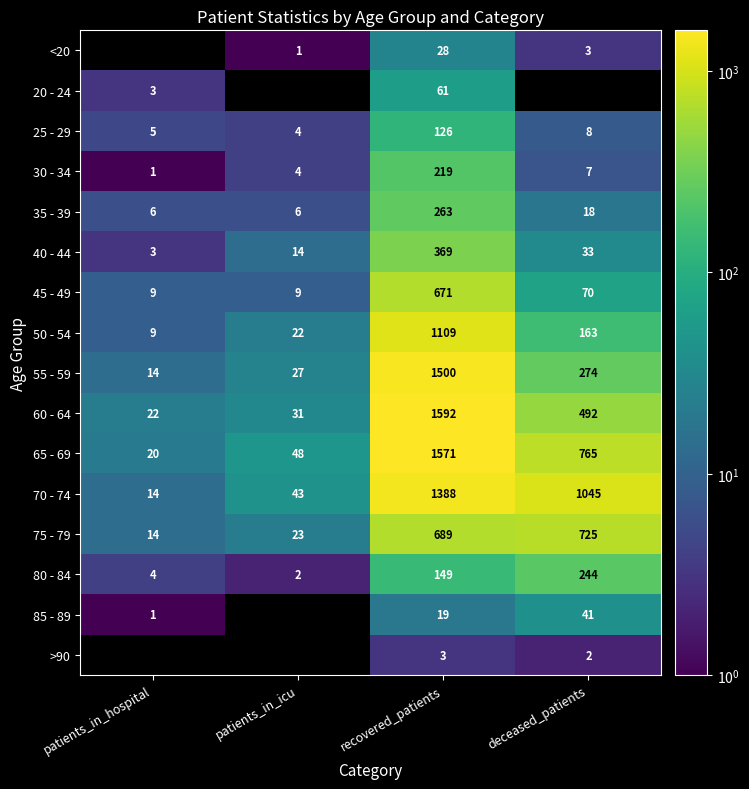

Where does the 55 - 59 series first go above 274?

recovered_patients